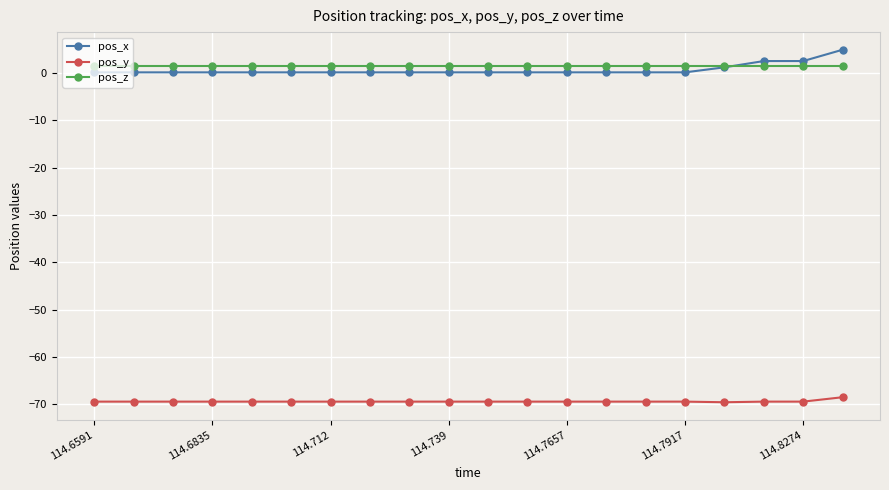

What is the smallest value displayed?

-69.6